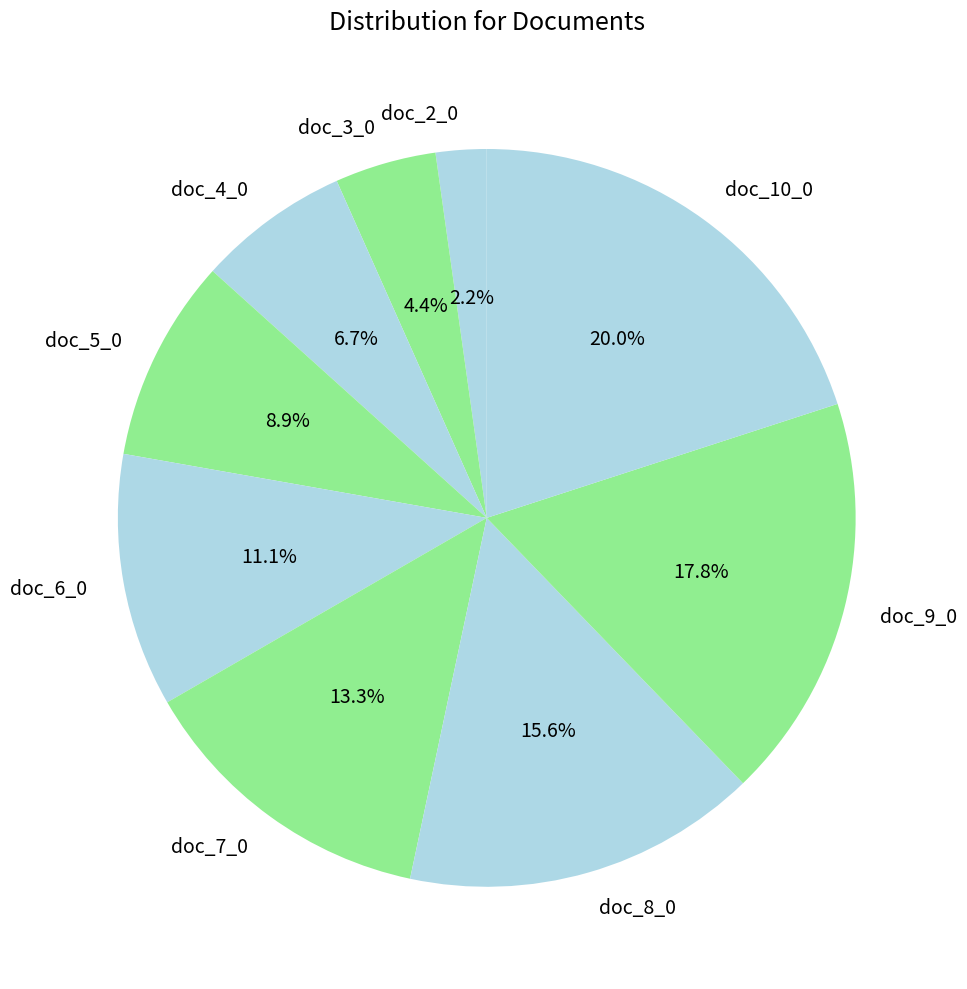

Between doc_8_0 and doc_10_0, which is larger?

doc_10_0